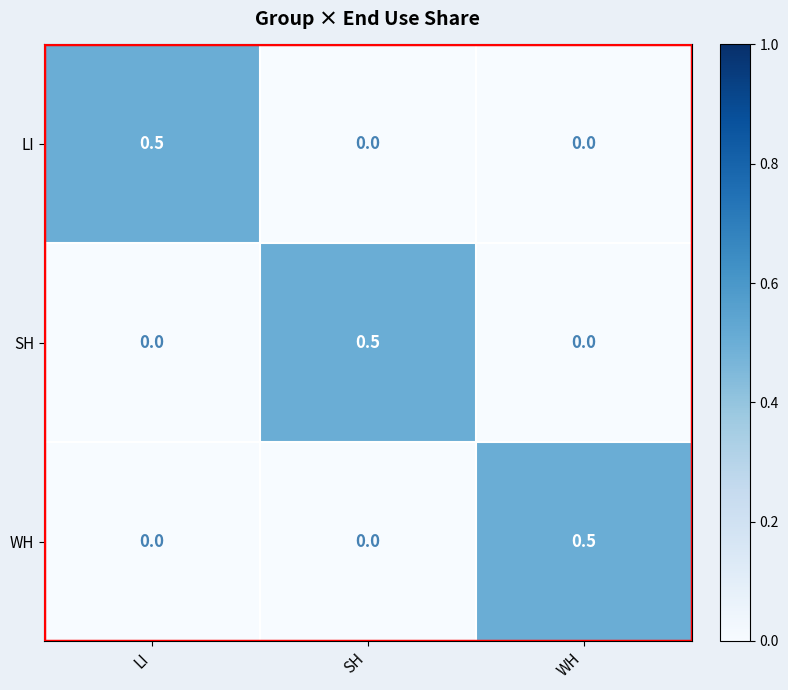

The LI series shows 0.0 at WH. True or false?

True